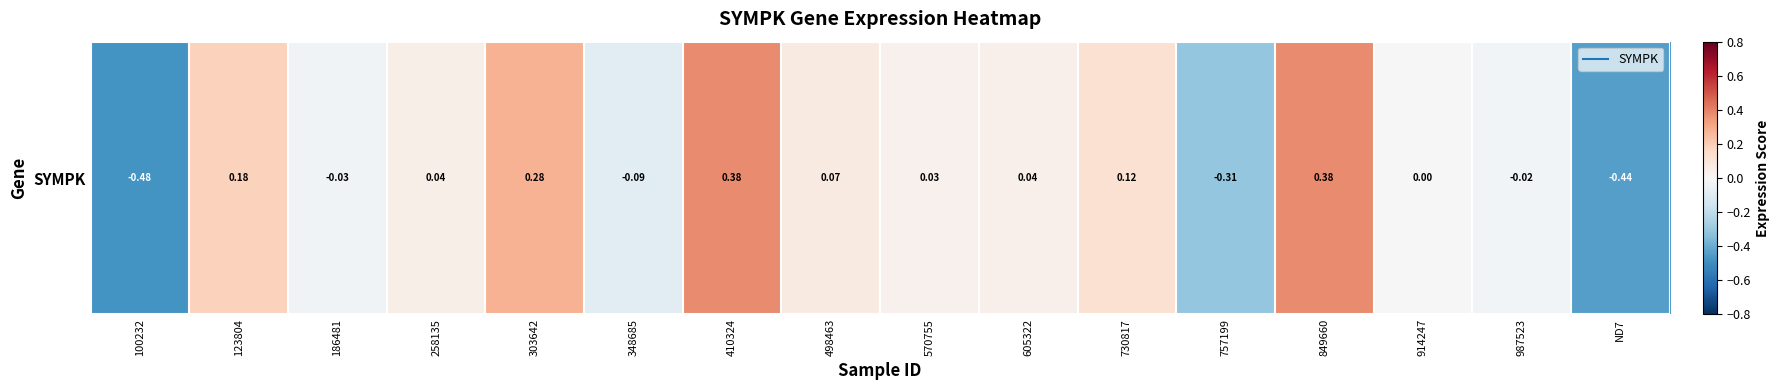

What is the change in value from 186481 to 303642?

+0.3